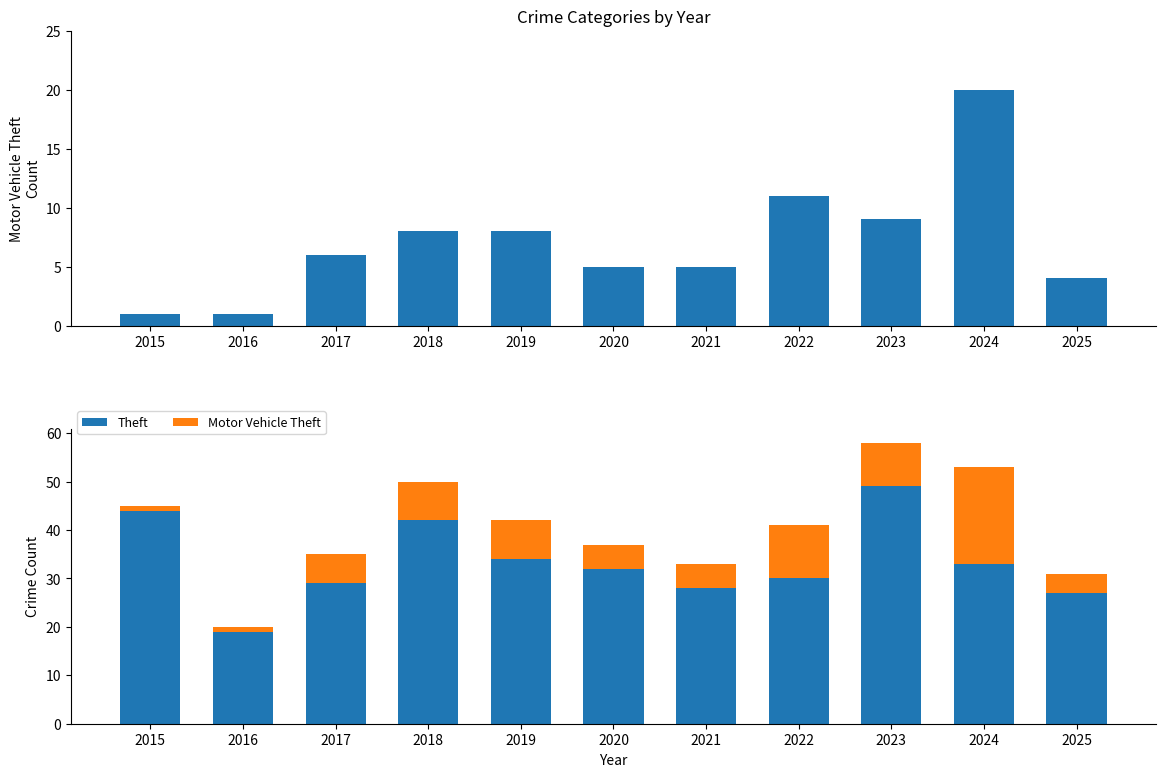

Where is Theft nearest to the value 34?

2019